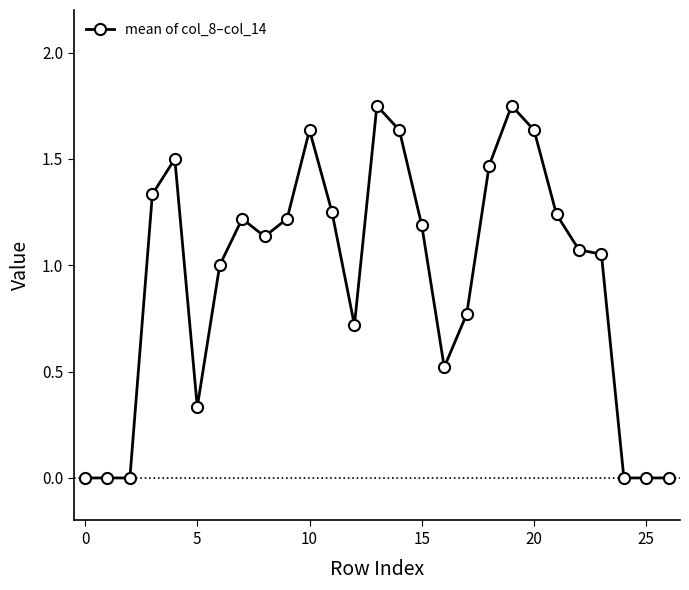

What is the average value?

0.9